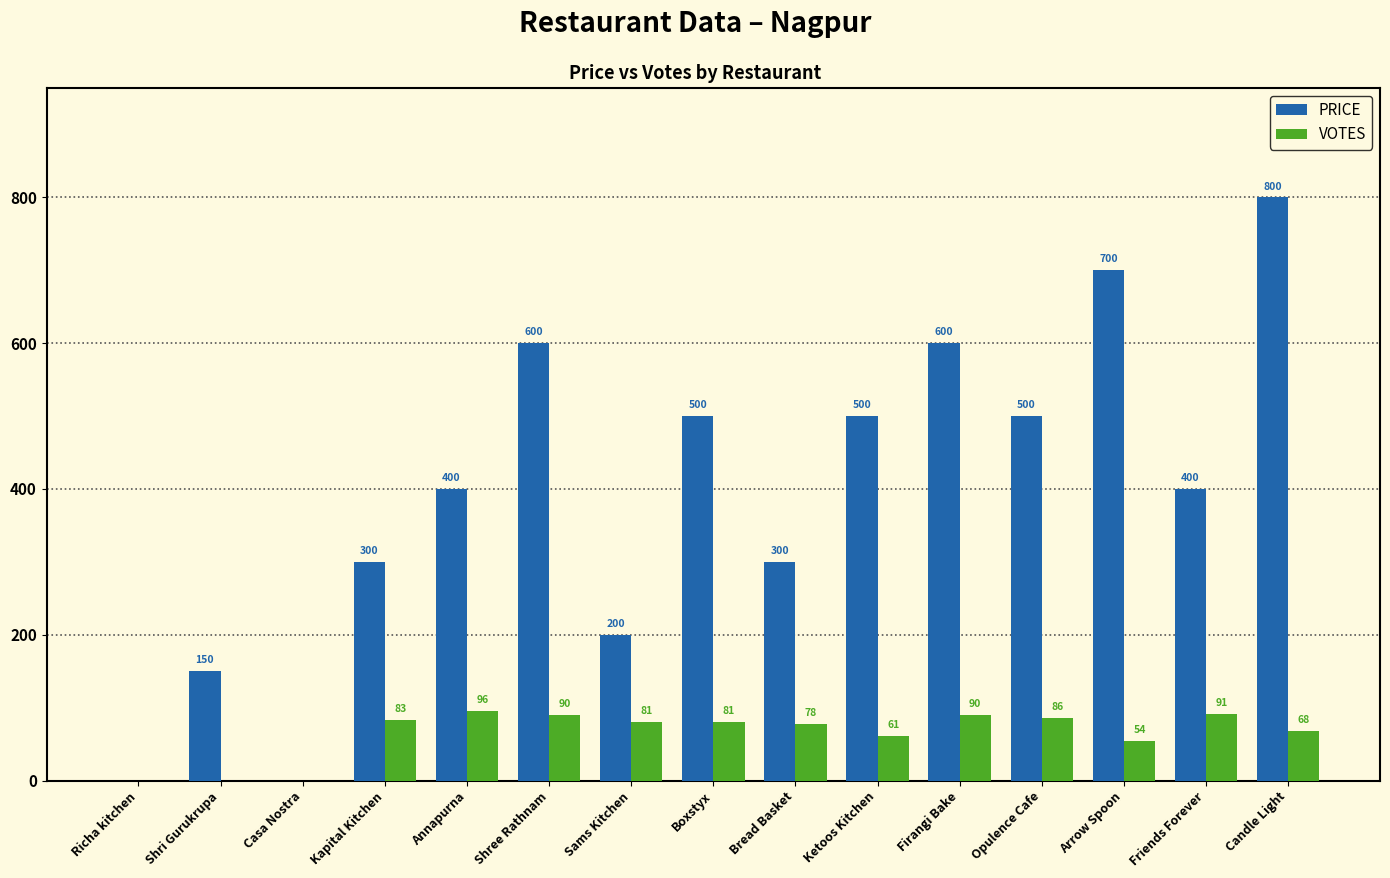

What is the approximate value of VOTES at Ketoos Kitchen?

61